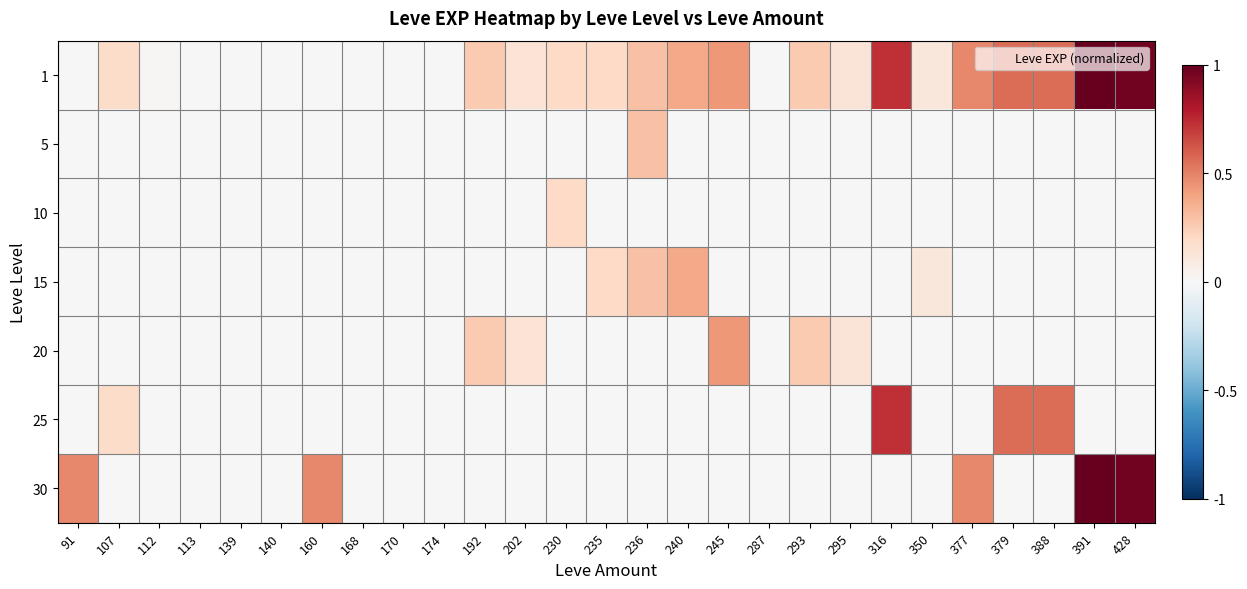

Which label corresponds to the largest value in the chart?

391